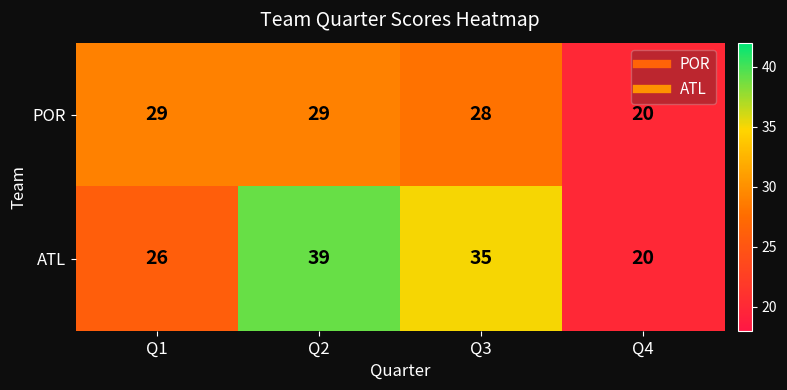

At how many categories does at least one series exceed 21?

3